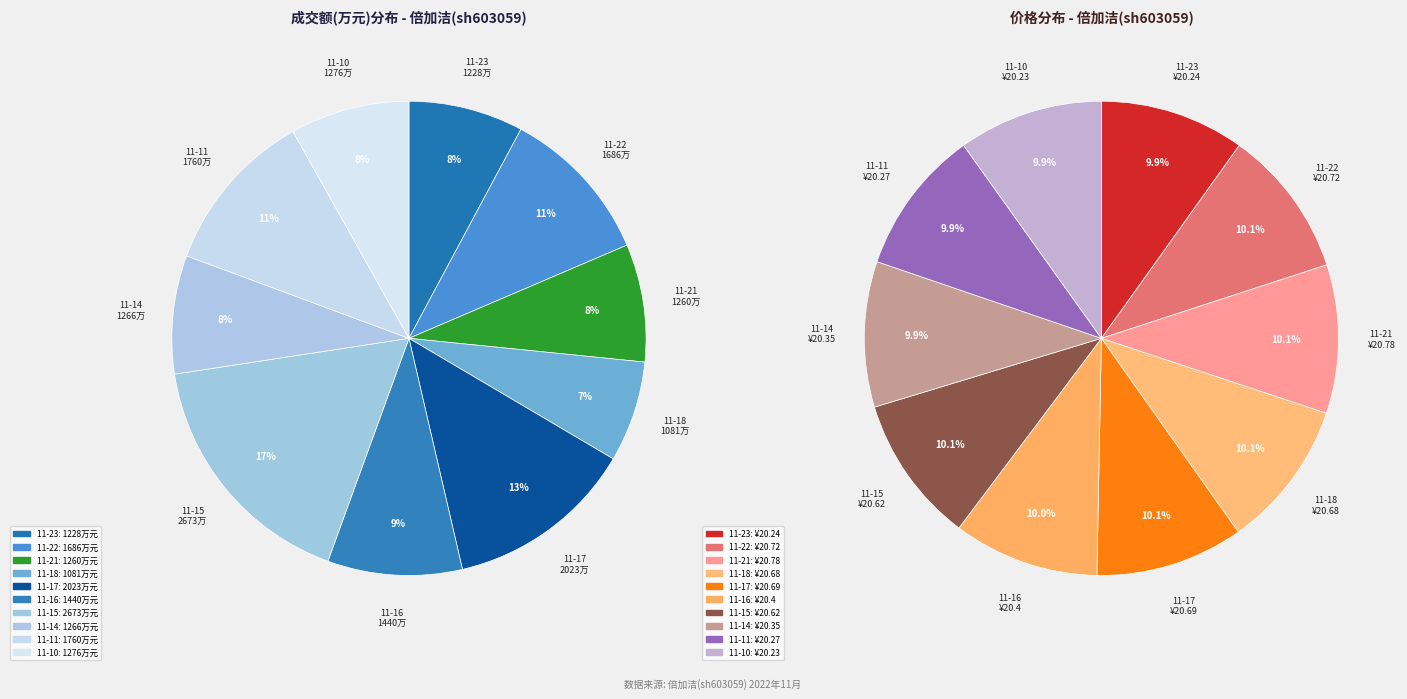

What percentage is the 2022-11-10 slice, to the nearest percent?

8%